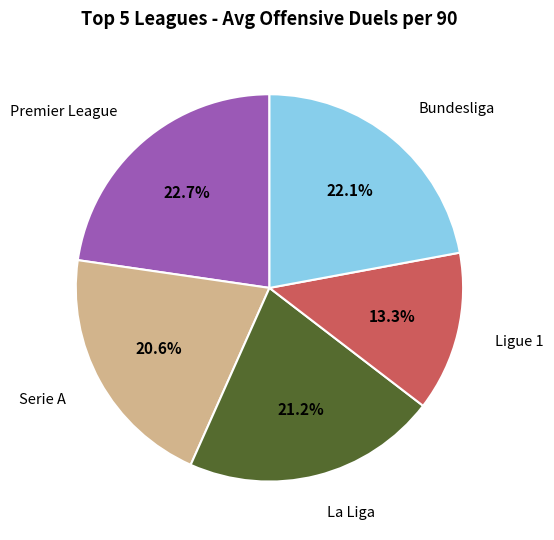

Does Ligue 1 represent more than half of the total?

No